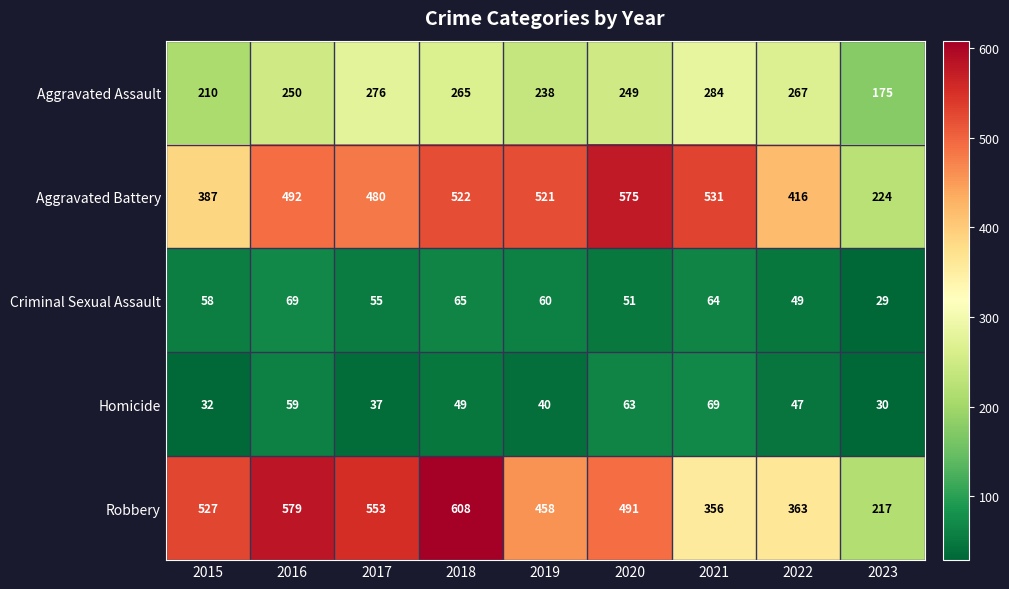

What is the total value across all series at 2018?

1509